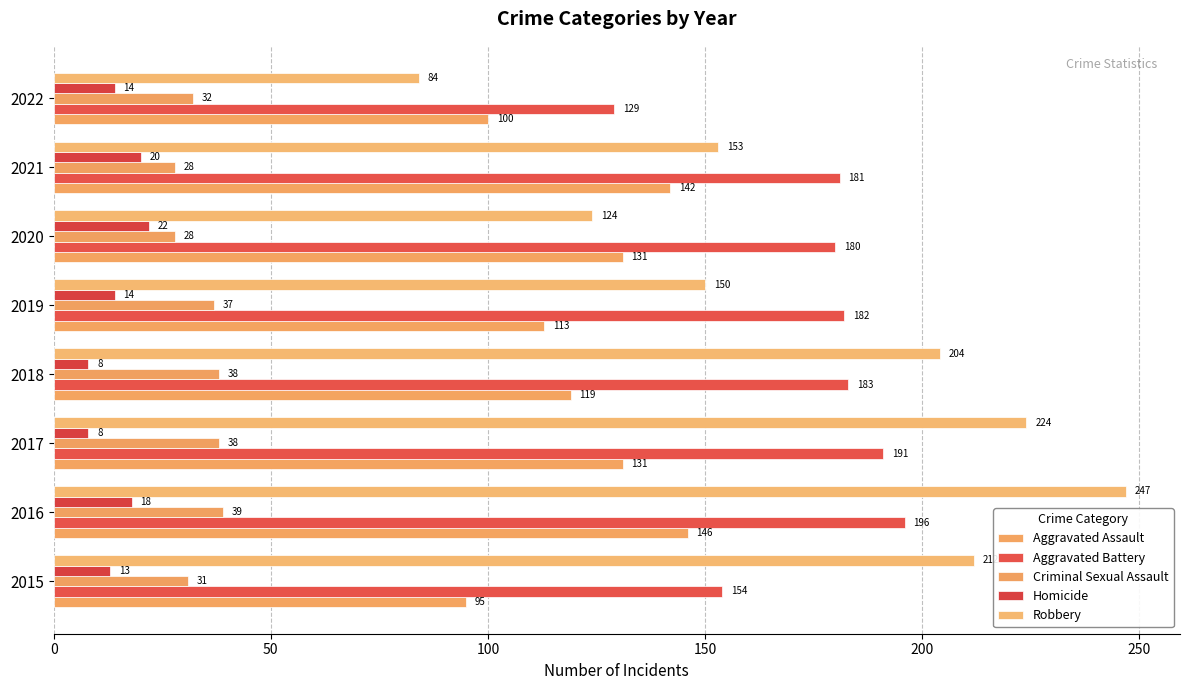

At which label is Criminal Sexual Assault closest to 33?

2022